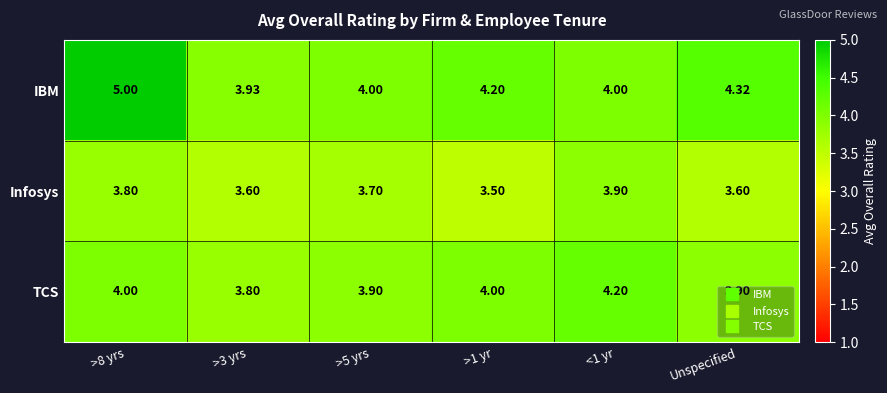

Rank the series by their average value, from lowest to highest.

Infosys, TCS, IBM